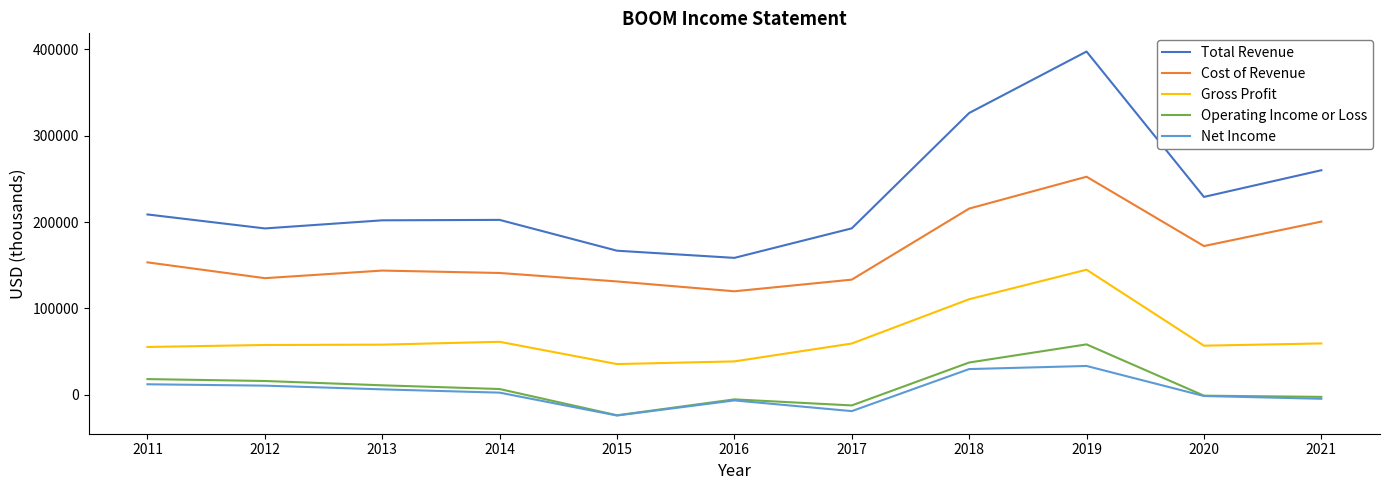

List the series in order of their peak value, highest first.

Total Revenue, Cost of Revenue, Gross Profit, Operating Income or Loss, Net Income